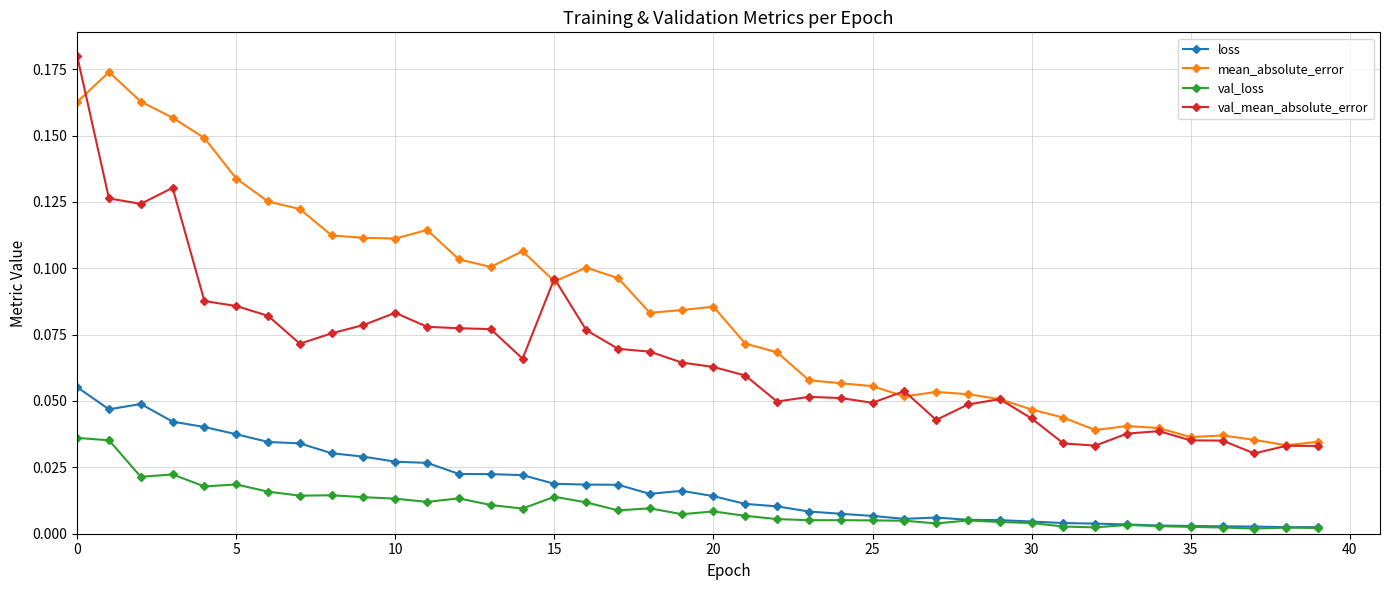

True or false: val_loss and val_mean_absolute_error cross at least once.

False